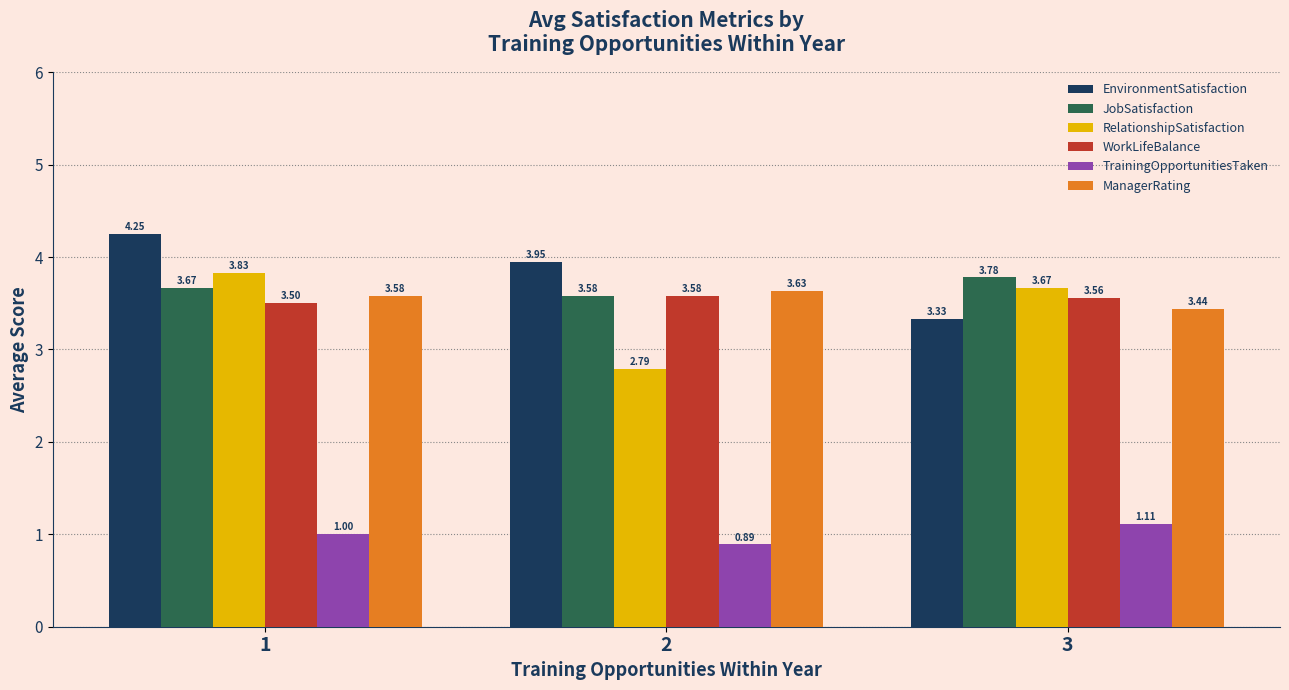

Which series has the largest range (max minus min)?

RelationshipSatisfaction